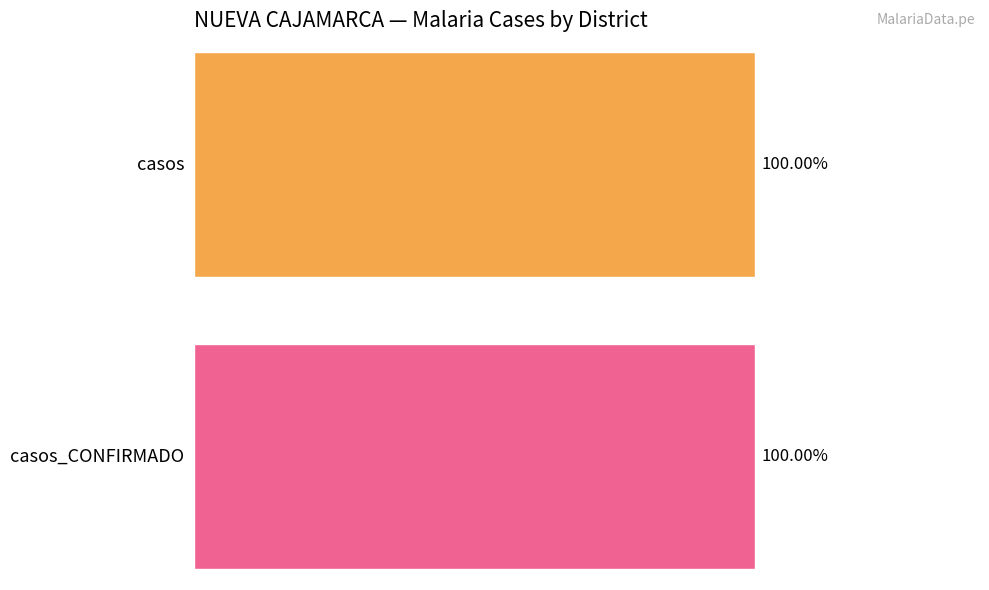

At how many categories does at least one series exceed 1?

1